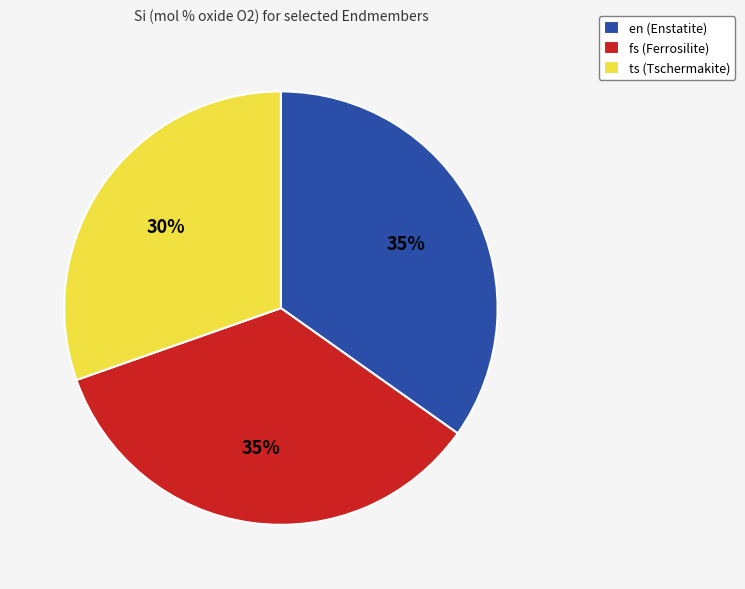

Is it true that en is 44% of the pie?

False